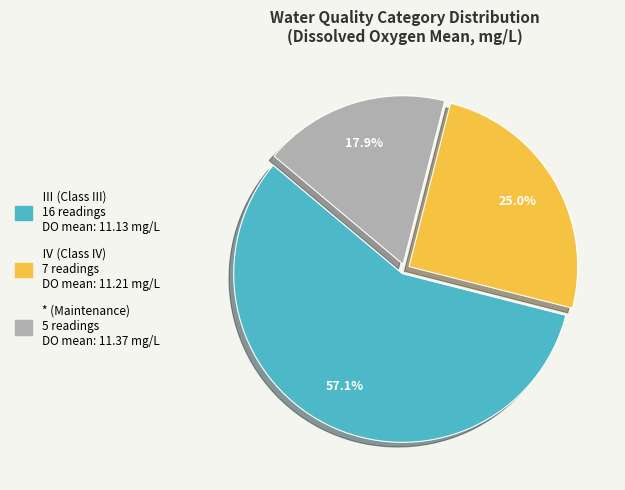

To the nearest percent, what percentage of the pie is *?

18%